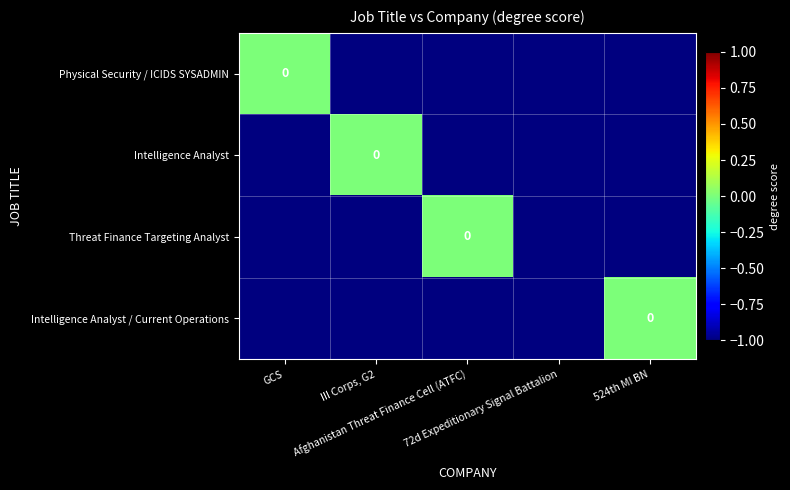

What is the difference between the Intelligence Analyst values at III Corps, G2 and 524th MI BN?

1